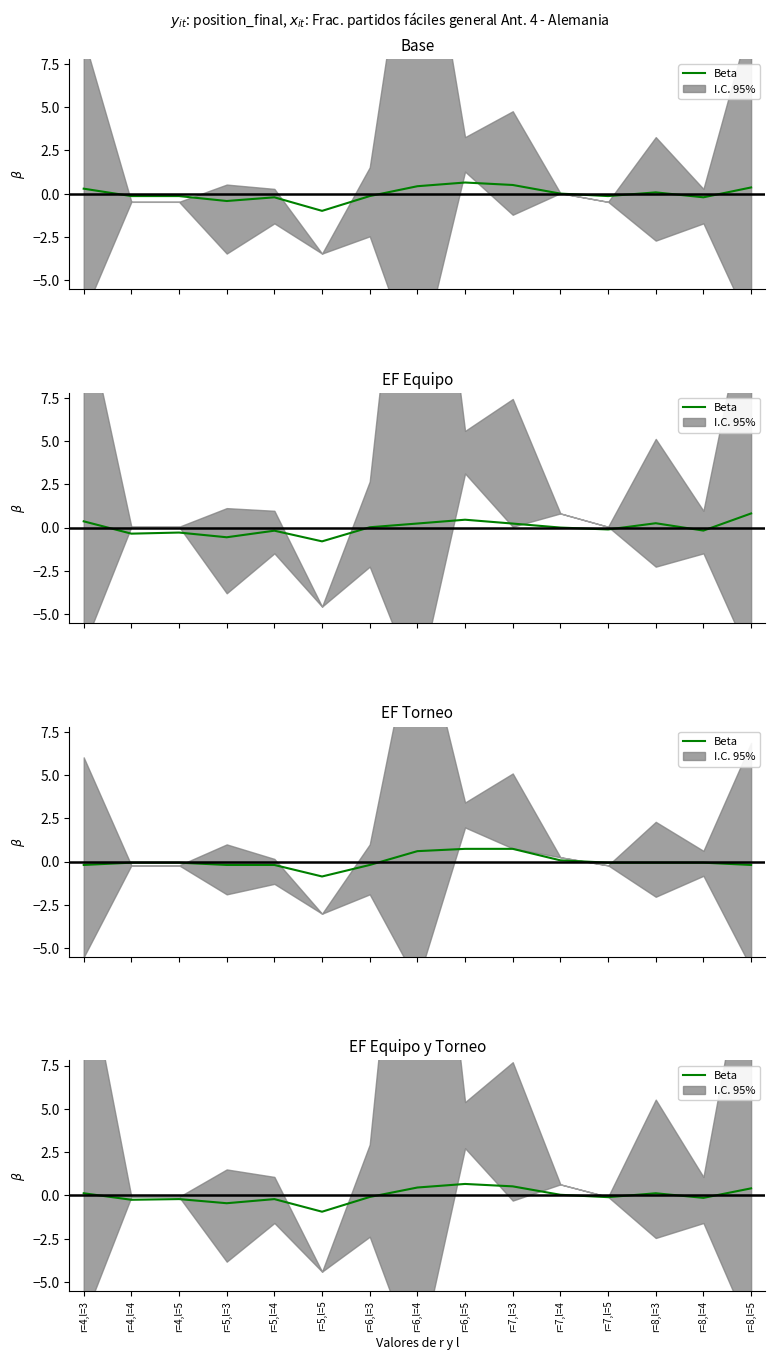

The value at r=5,l=3 is -0.7. True or false?

False